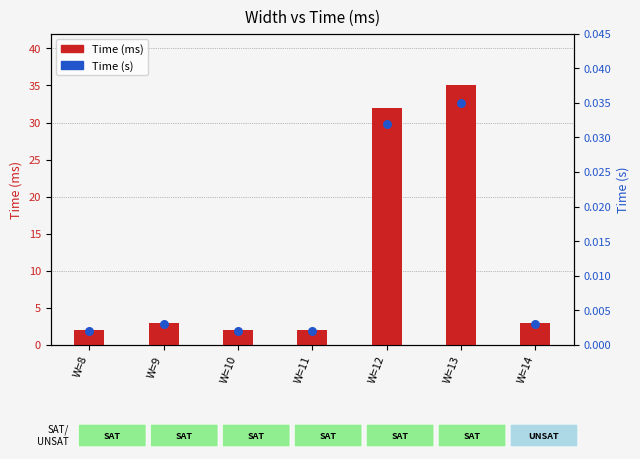

Which series has the widest spread of Y values?

Time (ms)